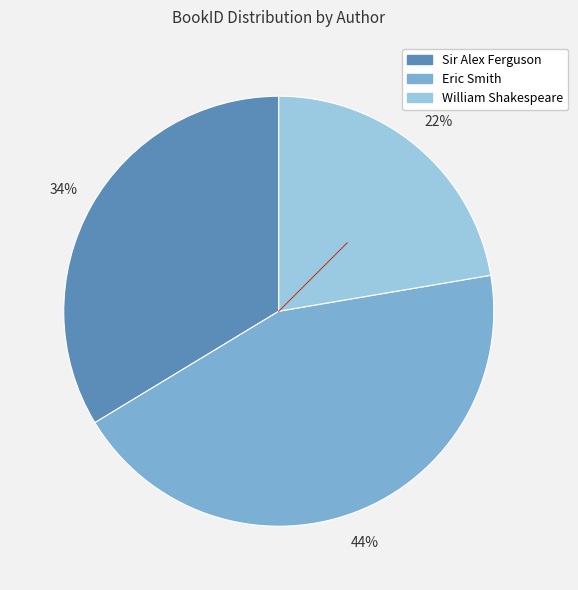

Which slice is the largest?

Eric Smith